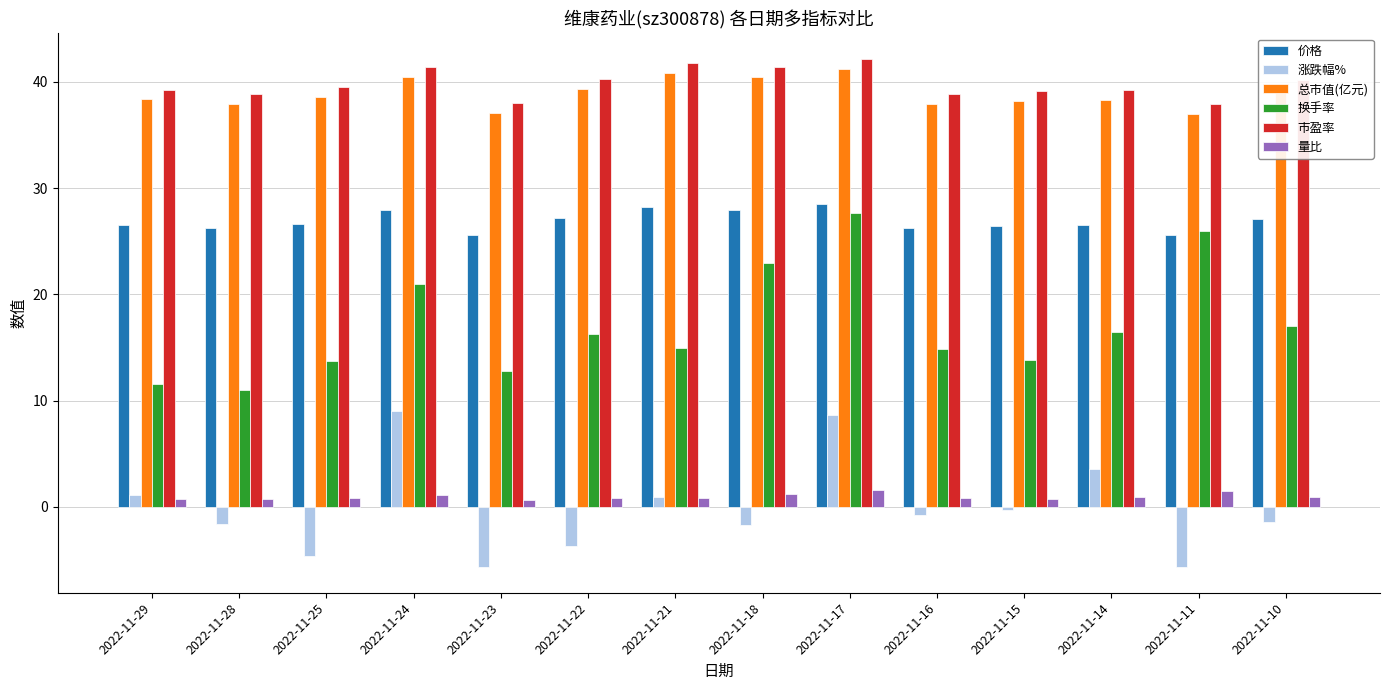

Which series changed the most between 2022-11-18 and 2022-11-11?

涨跌幅%